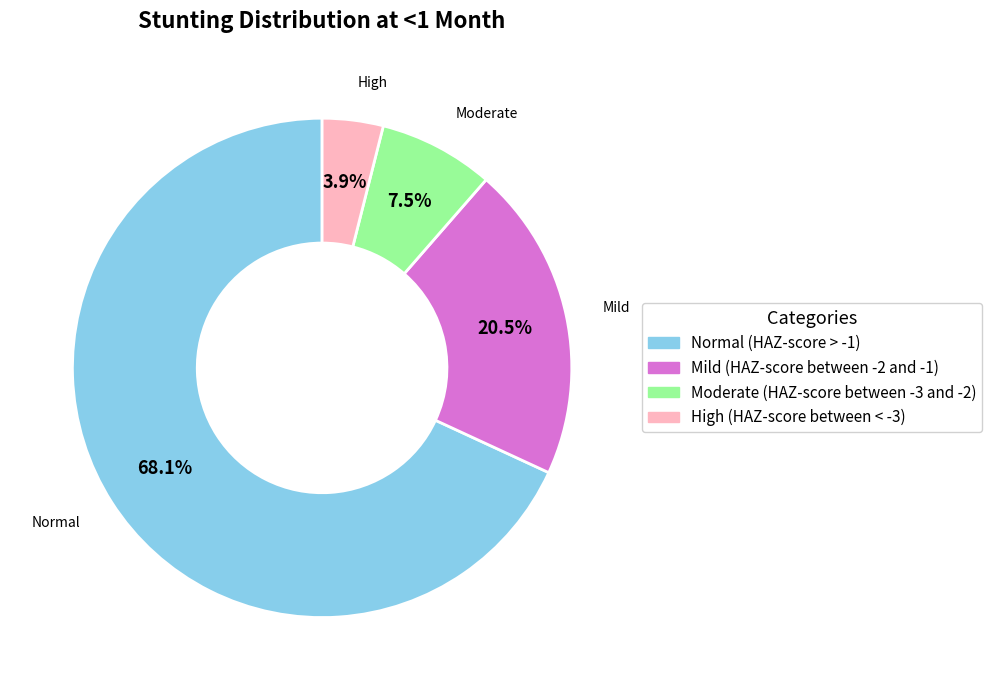

Count the number of slices in the pie.

4